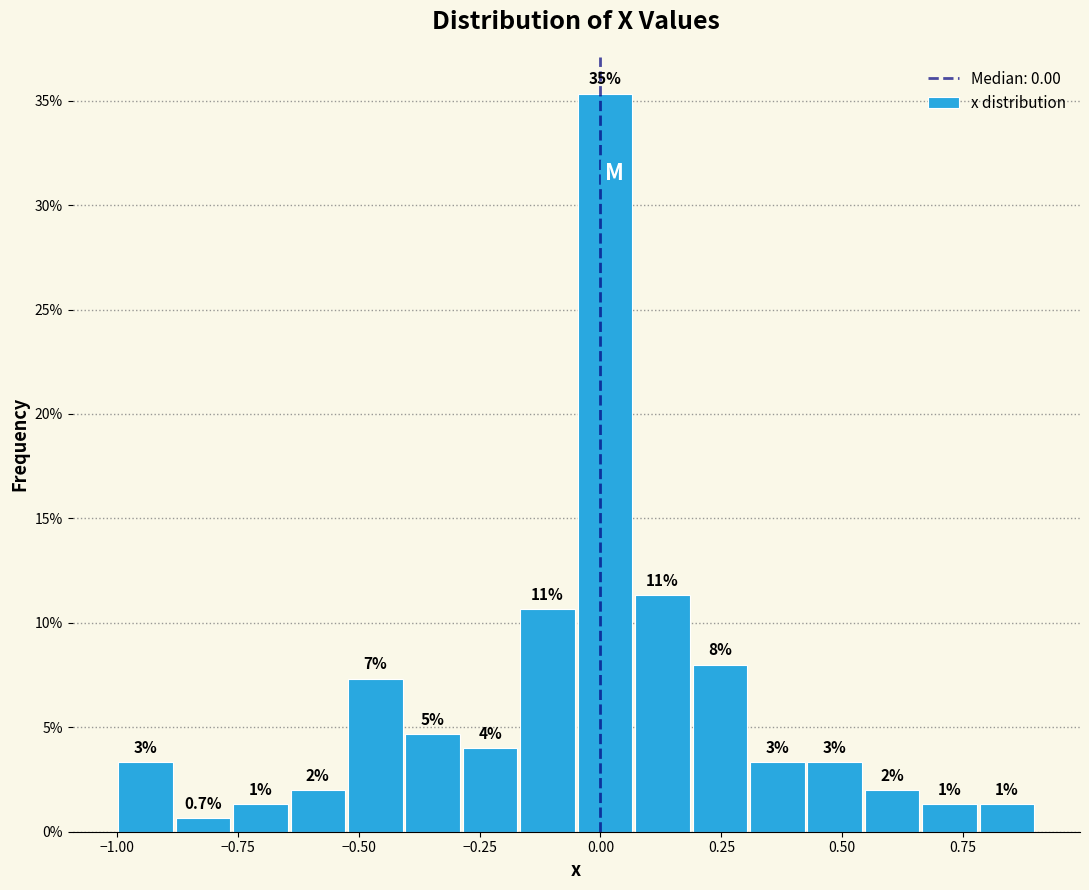

Read against the x-axis, roughly where is the centre of the tallest bar?

0.00